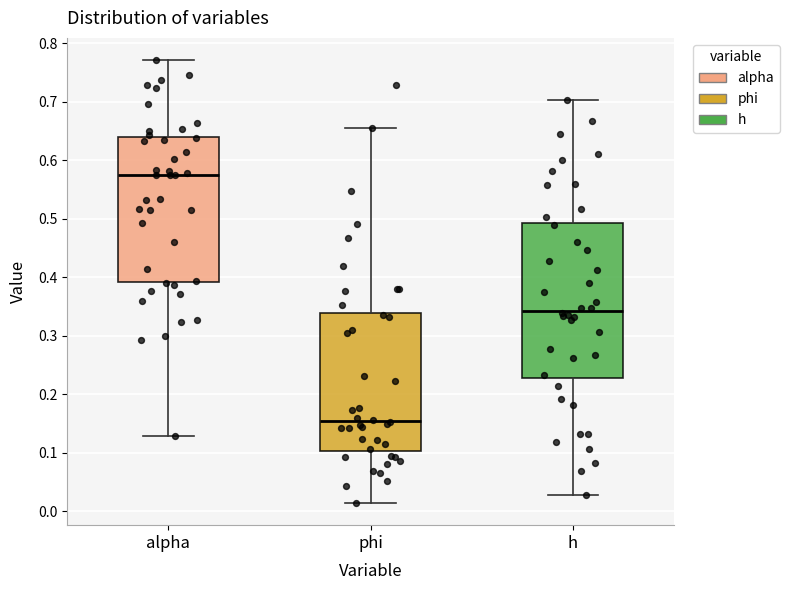

Comparing the boxes themselves (not the whiskers), which one is the tallest?

h